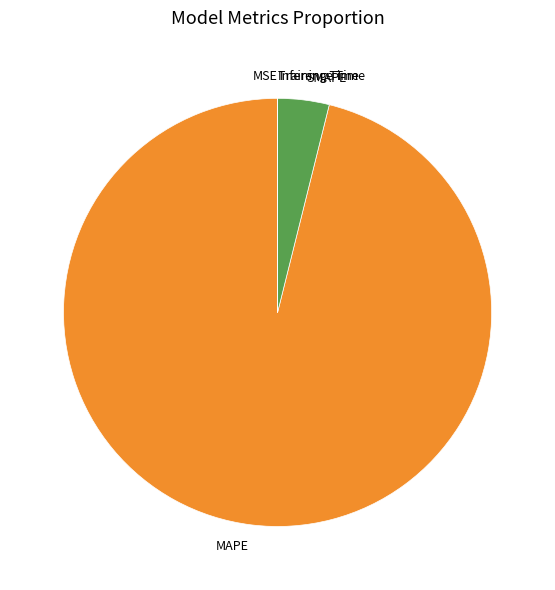

Is there a majority slice in this chart?

Yes